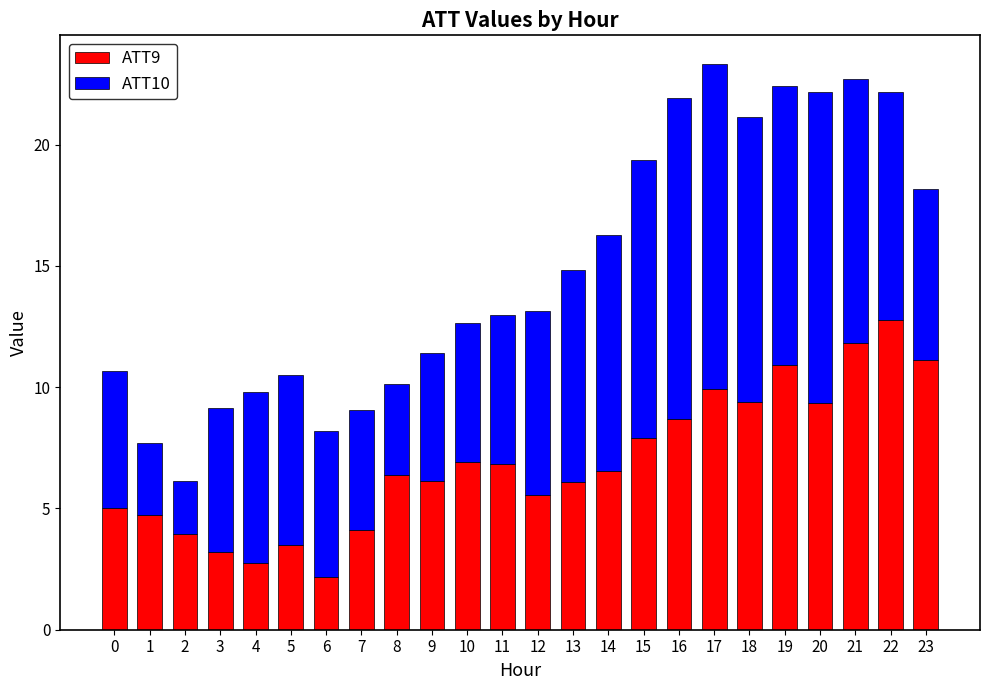

What is the total value across all series at 3?

9.1